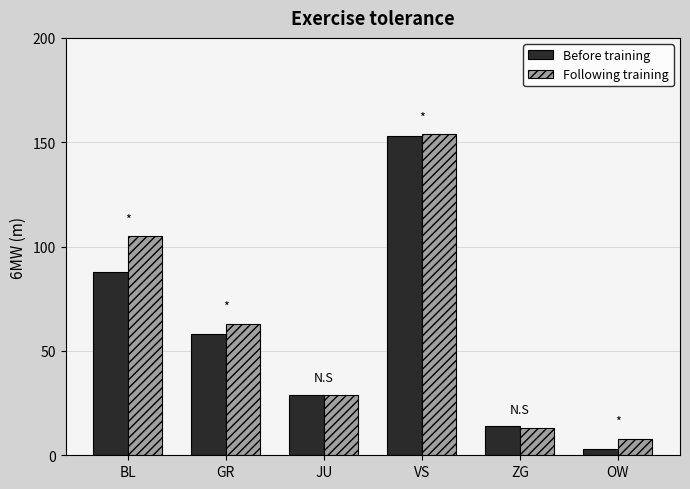

True or false: Following training has a value of 2 at OW.

False